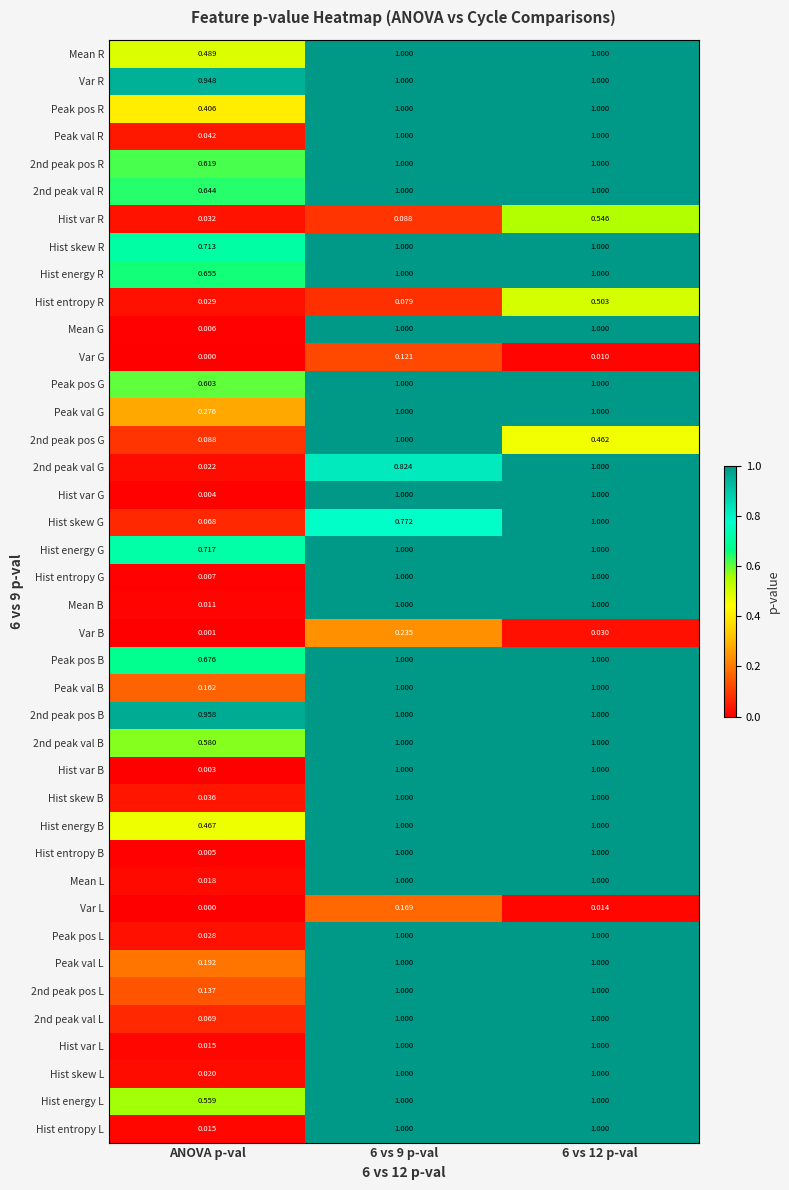

What is the maximum value shown in the chart?

1.0